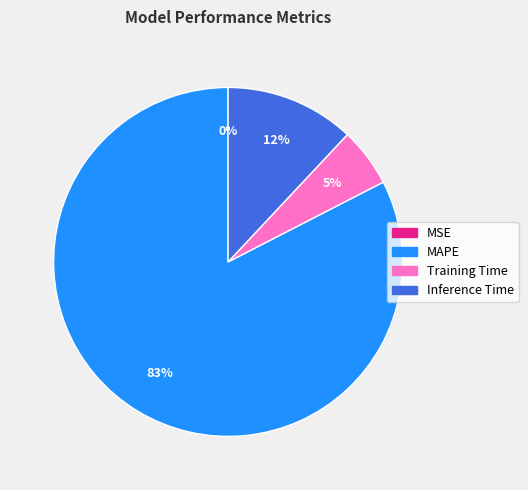

Which has a higher value, Training Time or Inference Time?

Inference Time